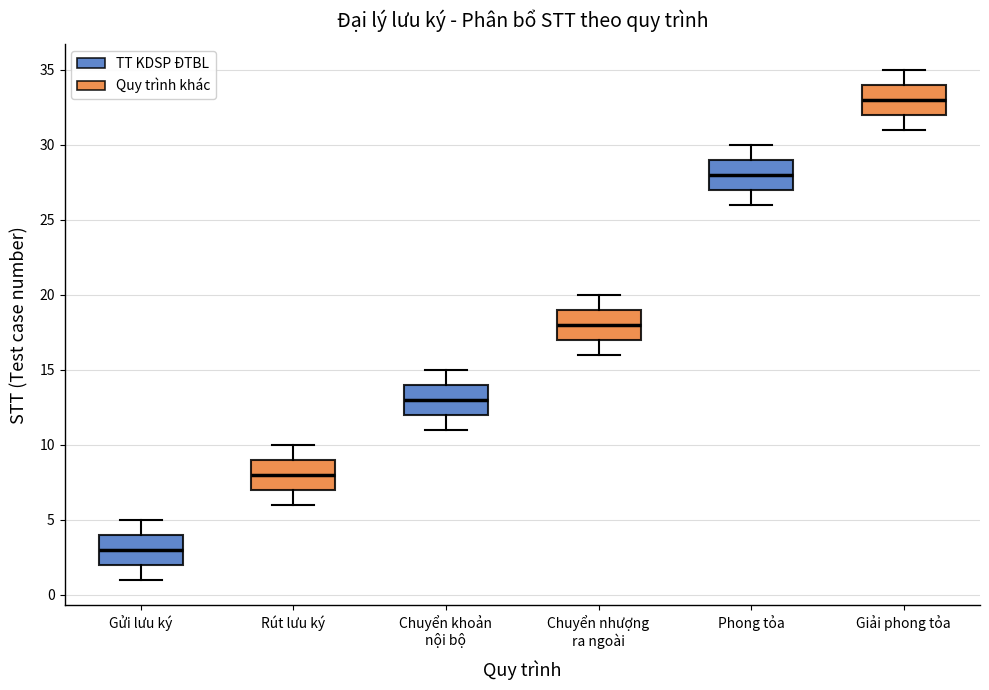

Reading left to right, read every box against the y-axis: the position of its median line, the range the box covers, and the ends of its whiskers. The values are not printed on the chart, so give them approximately, as read against the axis.

Gửi lưu ký: median 3, box 2 to 4, whiskers 1 to 5
Rút lưu ký: median 8, box 7 to 9, whiskers 6 to 10
Chuyển khoản nội bộ: median 13, box 12 to 14, whiskers 11 to 15
Chuyển nhượng ra ngoài: median 18, box 17 to 19, whiskers 16 to 20
Phong tỏa: median 28, box 27 to 29, whiskers 26 to 30
Giải phong tỏa: median 33, box 32 to 34, whiskers 31 to 35